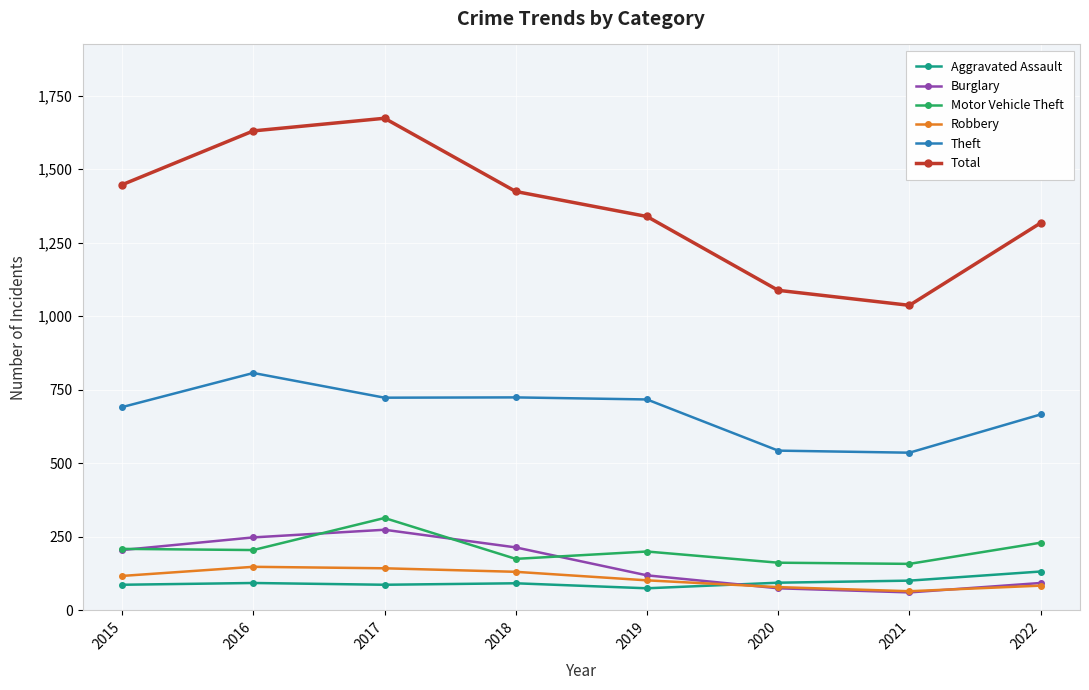

What is the lowest value of the Robbery series?

65